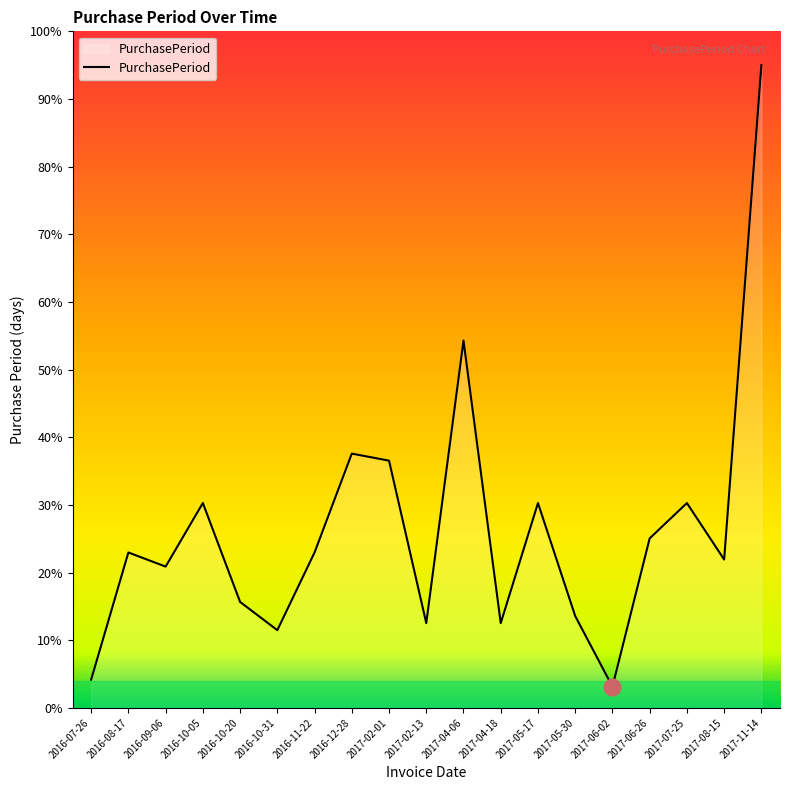

What is the change in value from 2016-10-05 to 2017-06-26?

-5.2